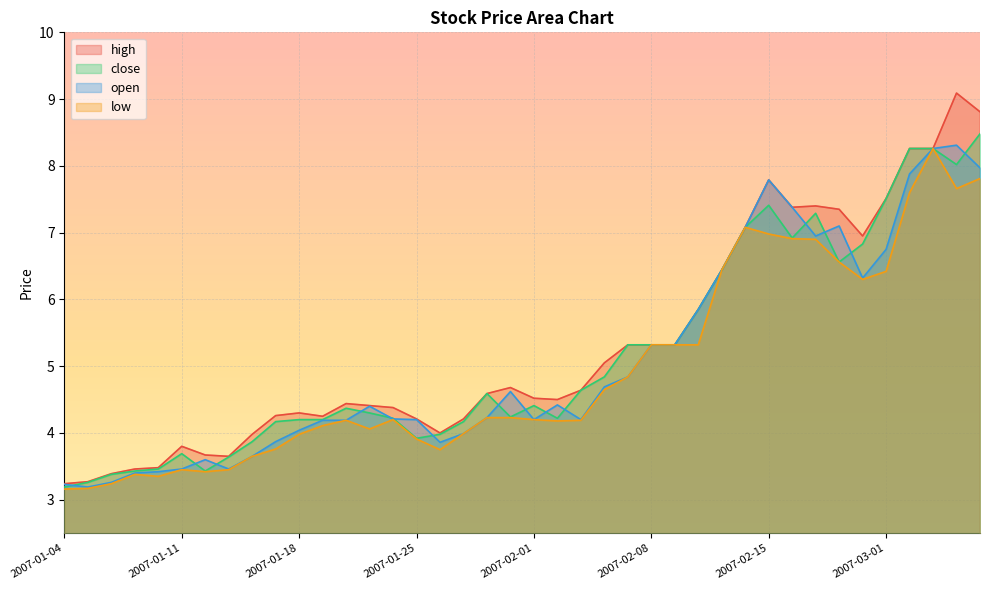

True or false: high has more than 1 interior local peaks.

True